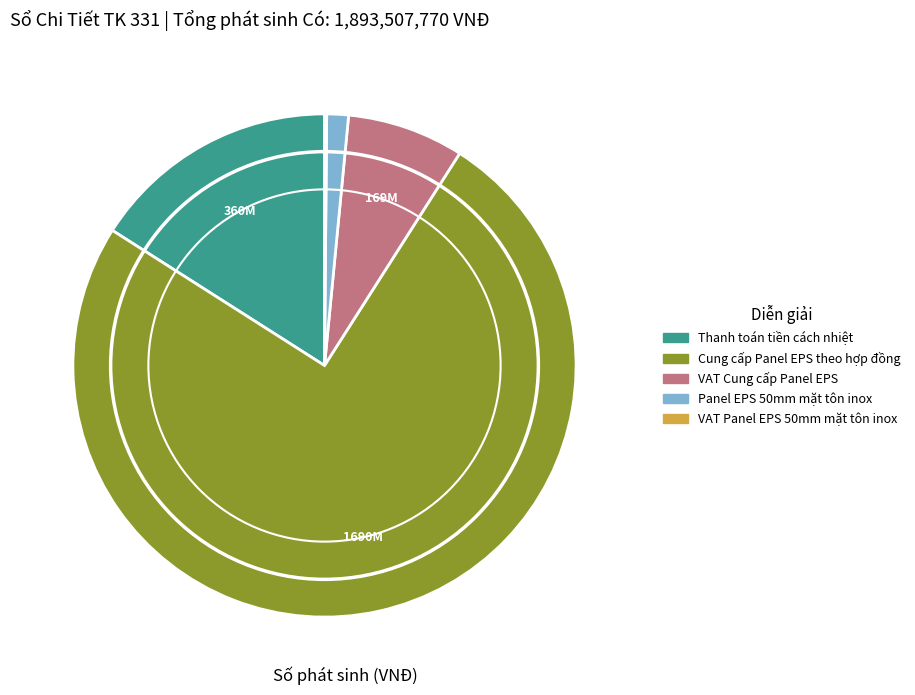

Which slice represents more than half of the pie?

Cung cấp Panel EPS theo hợp đồng